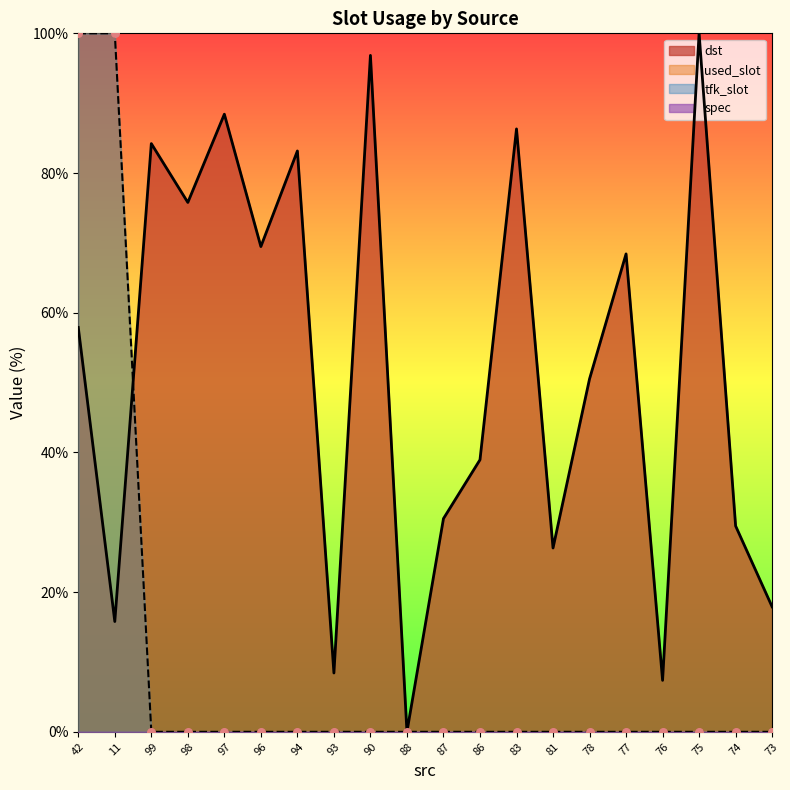

At how many categories does at least one series exceed 59?

11